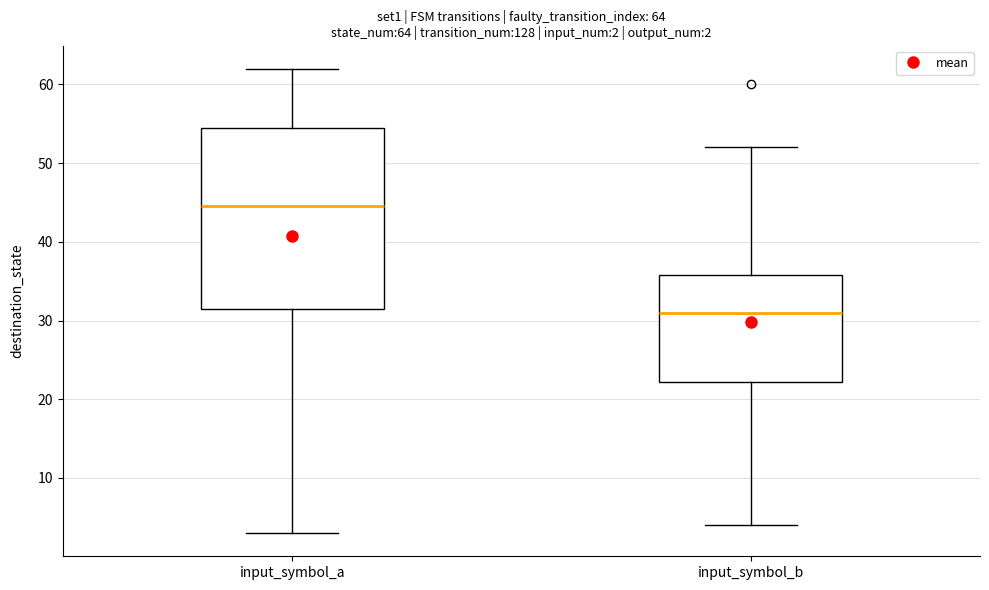

Which box has the highest median line?

input_symbol_a